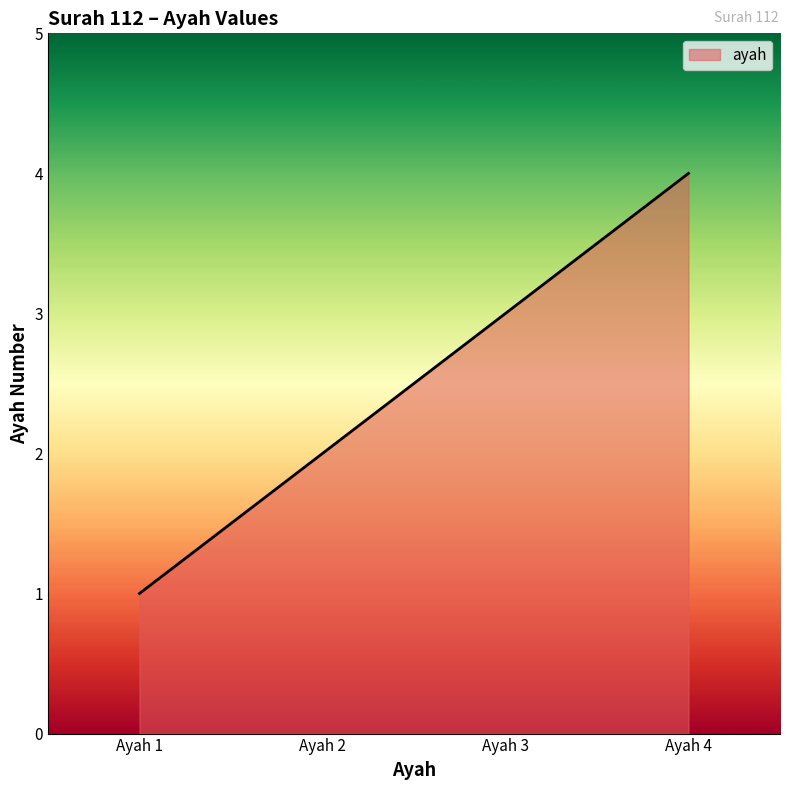

Approximately how many times larger is the value at Ayah 4 compared to Ayah 2?

2.0